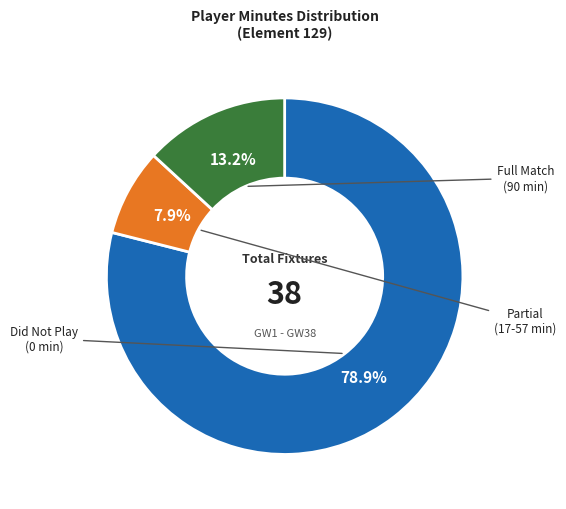

How many slices are in this pie chart?

3